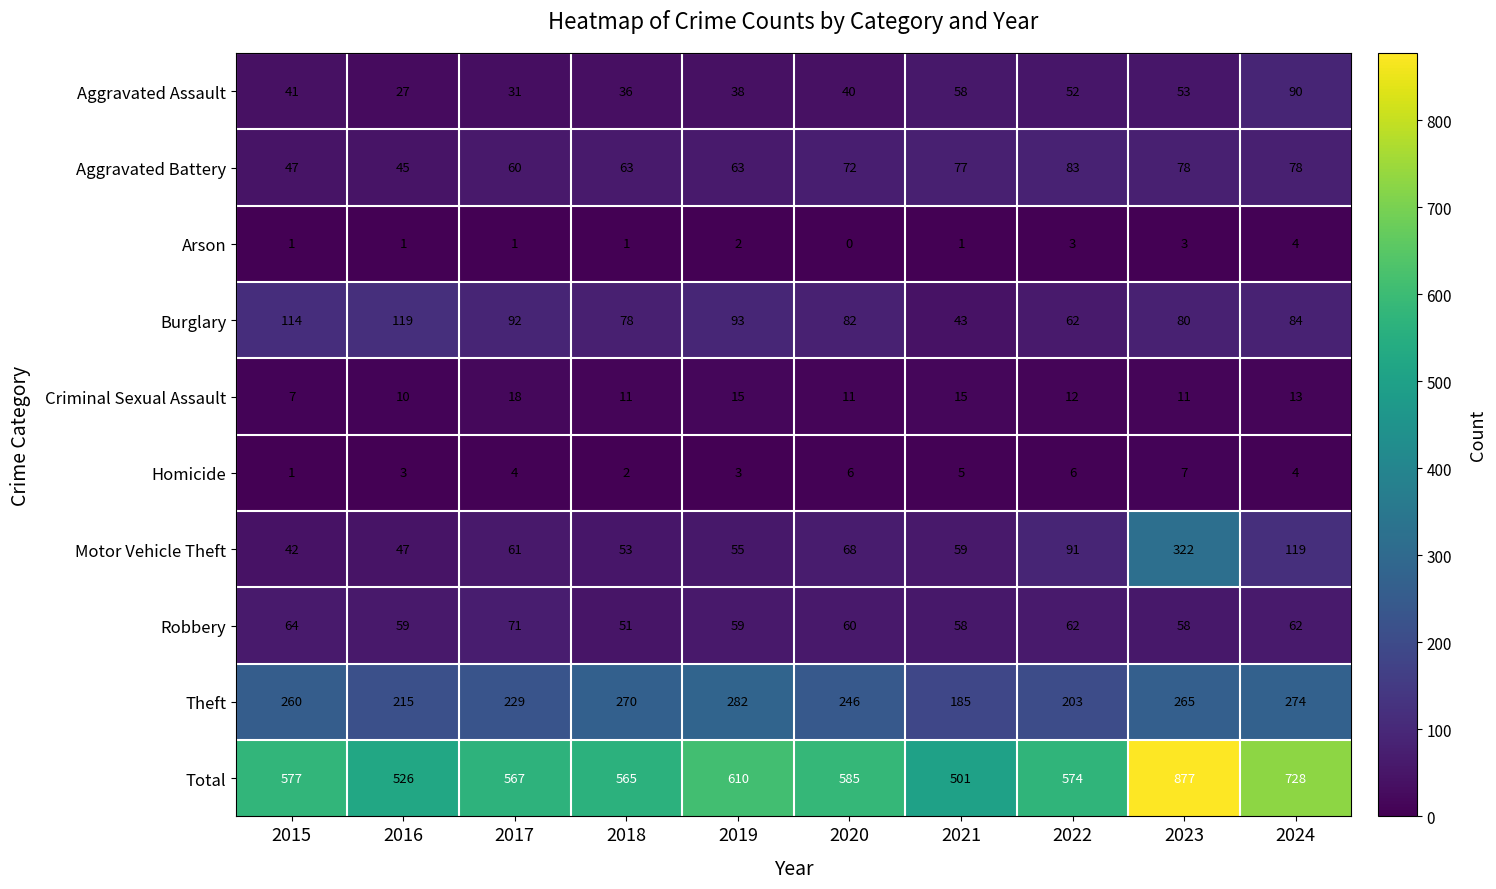

At how many categories does at least one series exceed 471?

10